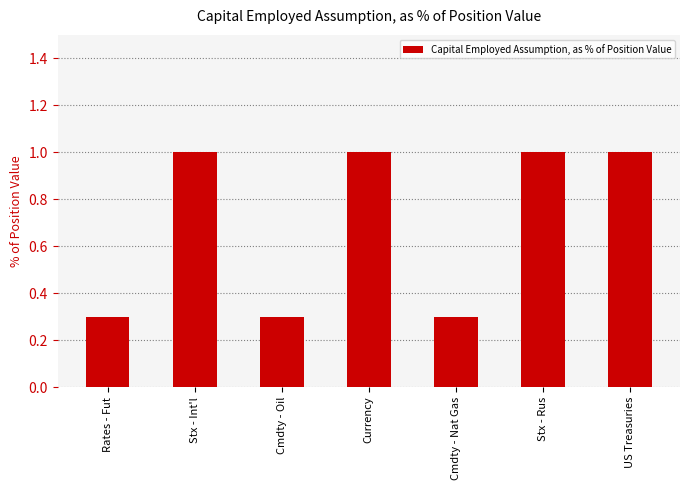

What is the difference between the maximum and minimum values?

0.7